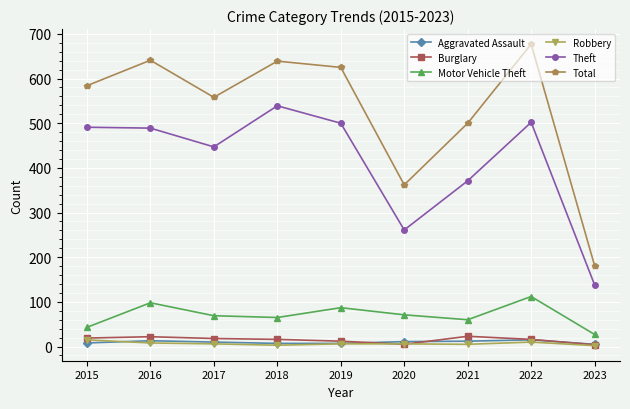

How many lines are shown in the chart?

6